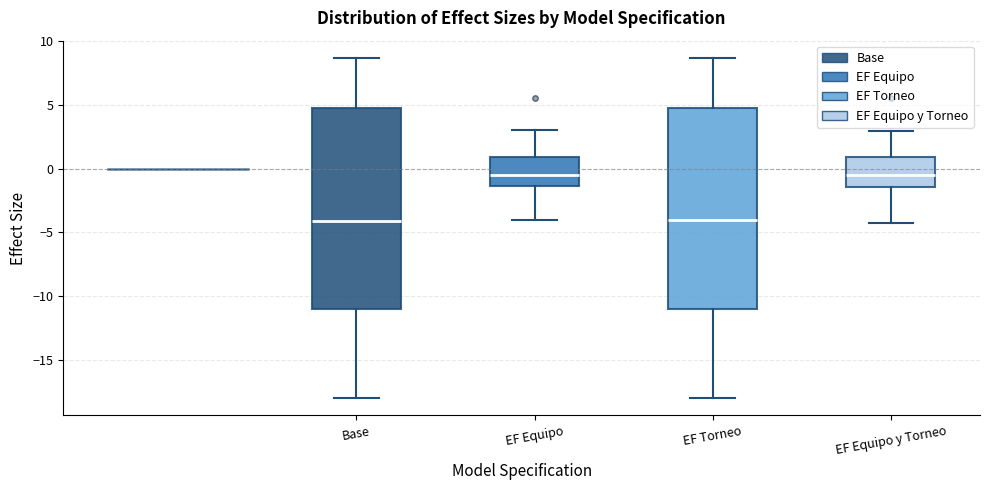

Reading left to right, transcribe this box plot: for each box, give where its median line is, the range the box spans, and where its two whiskers end, as read against the y-axis. The values are not printed on the chart, so give them approximately, as read against the axis.

Base: median -4.0, box -11.0 to 5.0, whiskers -18.0 to 8.5
EF Equipo: median -0.5, box -1.5 to 1.0, whiskers -4.0 to 3.0
EF Torneo: median -4.0, box -11.0 to 5.0, whiskers -18.0 to 8.5
EF Equipo y Torneo: median -0.5, box -1.5 to 1.0, whiskers -4.0 to 3.0